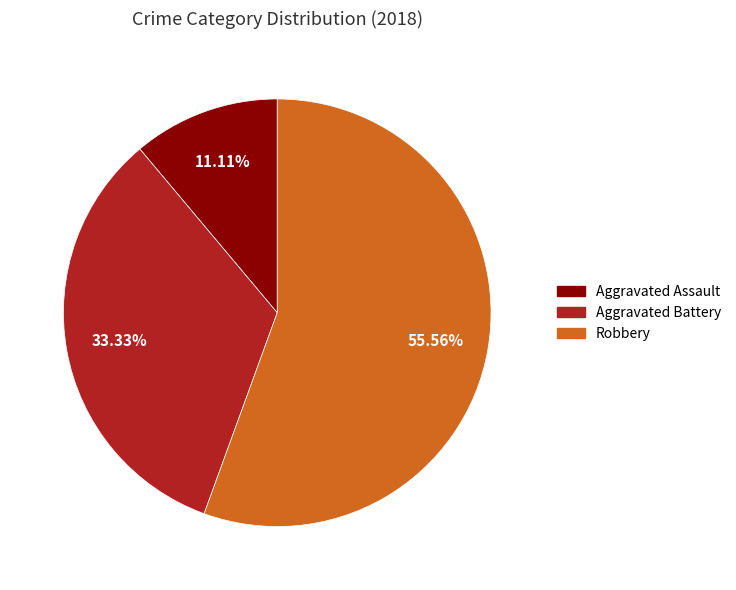

What is the majority slice?

Robbery